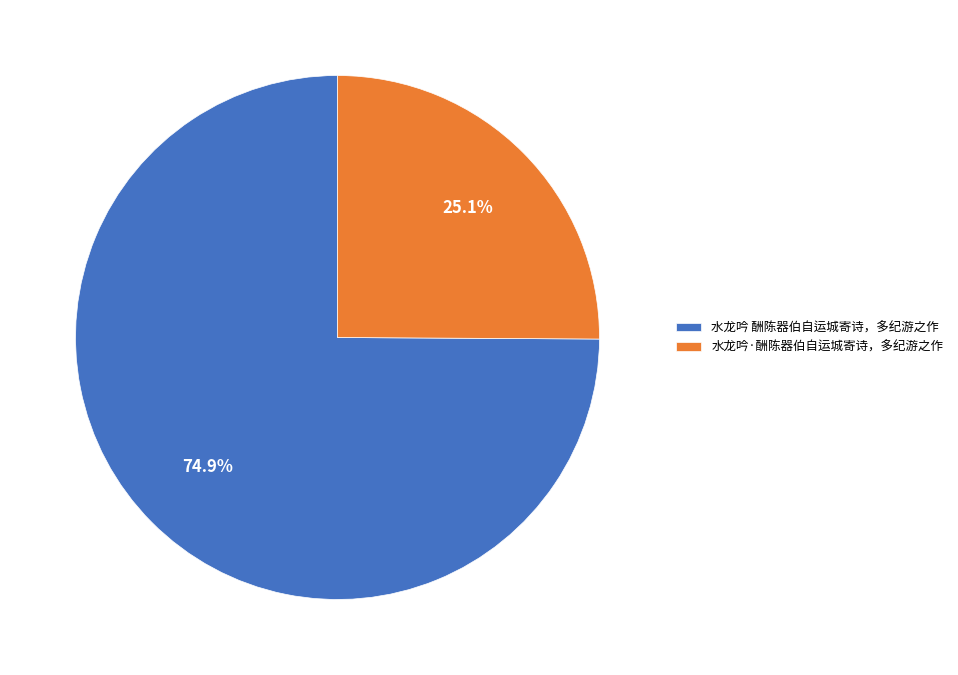

Is it true that 水龙吟·酬陈器伯自运城寄诗，多纪游之作 is 36% of the pie?

False